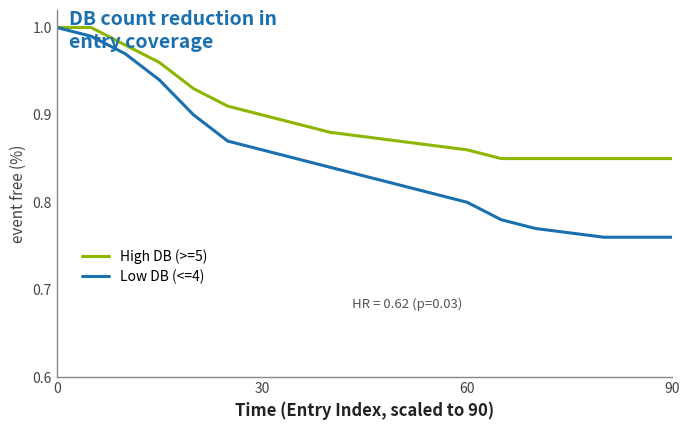

Which series has the largest total across all categories?

High DB (>=5)